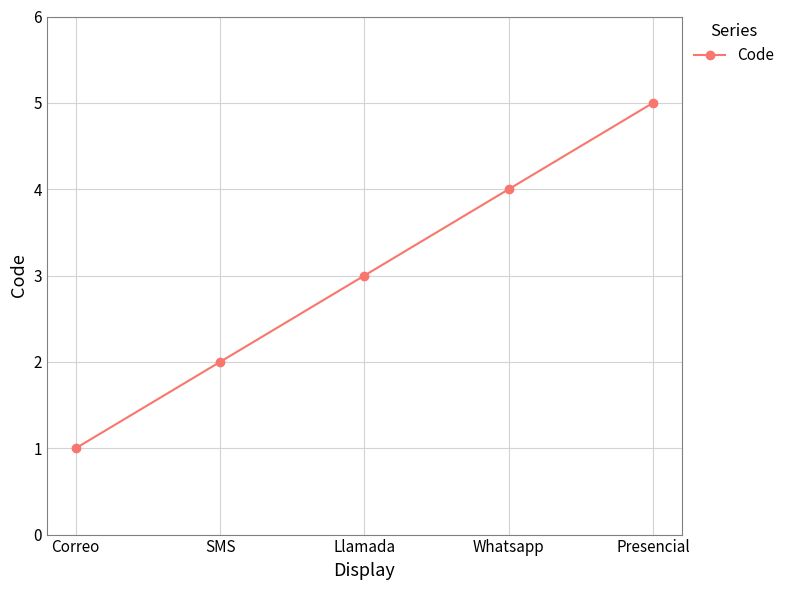

Between Whatsapp and Llamada, which is larger?

Whatsapp